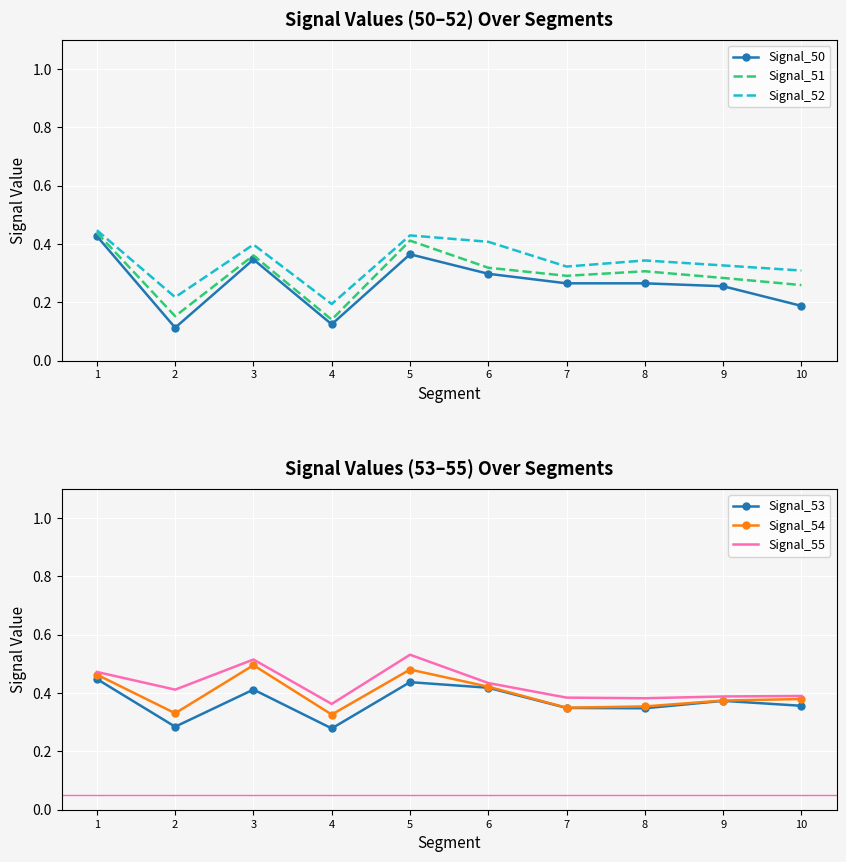

Which series changed the most between 1 and 5?

Signal_50